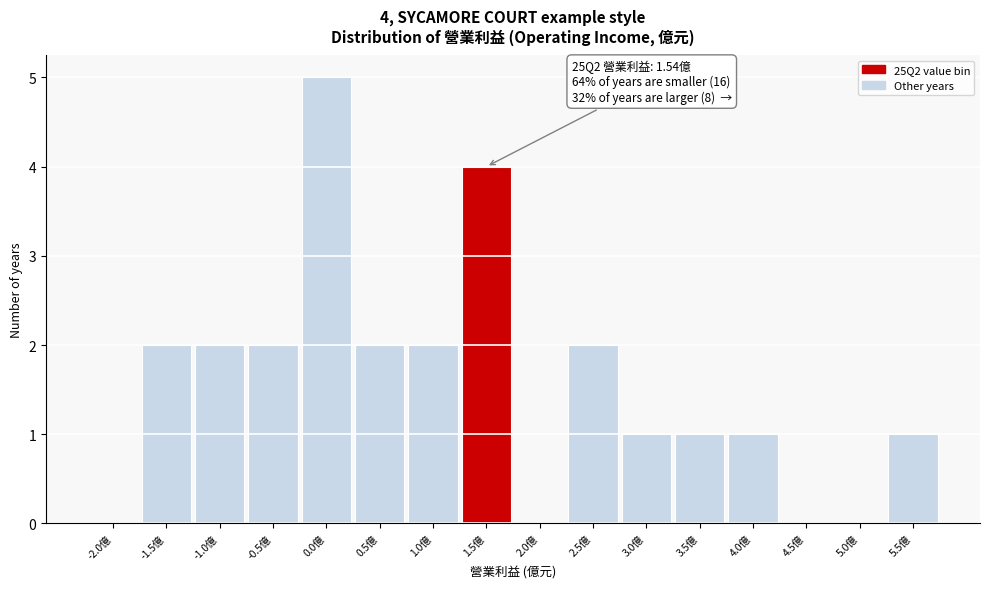

Reading left to right, extract all data points from this chart.

-2.0億=0	-1.5億=2	-1.0億=2	-0.5億=2	0.0億=5	0.5億=2	1.0億=2	1.5億=4	2.0億=0	2.5億=2	3.0億=1	3.5億=1	4.0億=1	4.5億=0	5.0億=0	5.5億=1